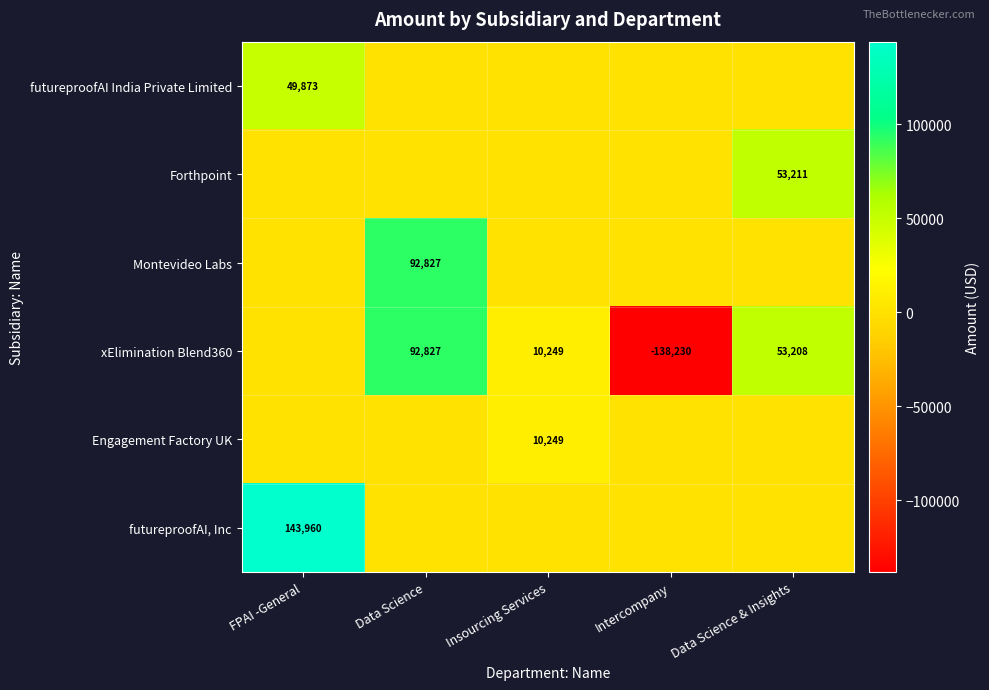

At which category is the sum across all series the highest?

FPAI -General